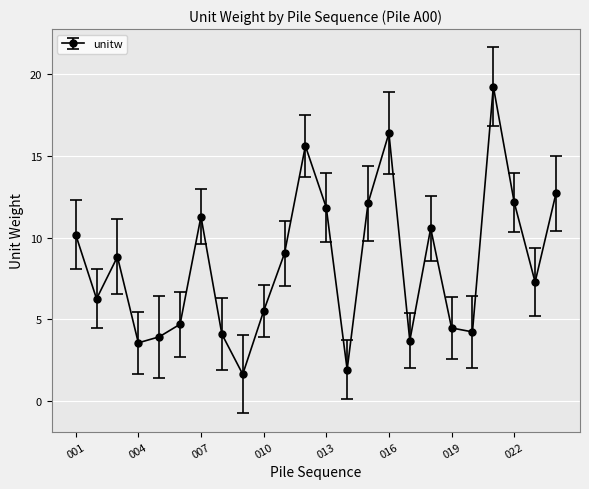

What is the maximum value shown in the chart?

19.3